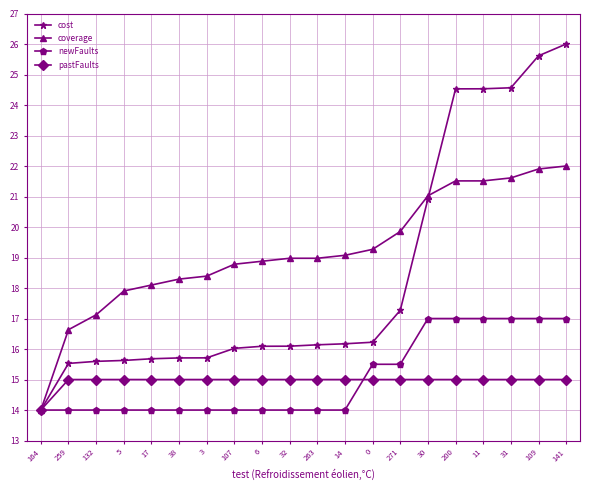

At how many categories does at least one series exceed 23?

5